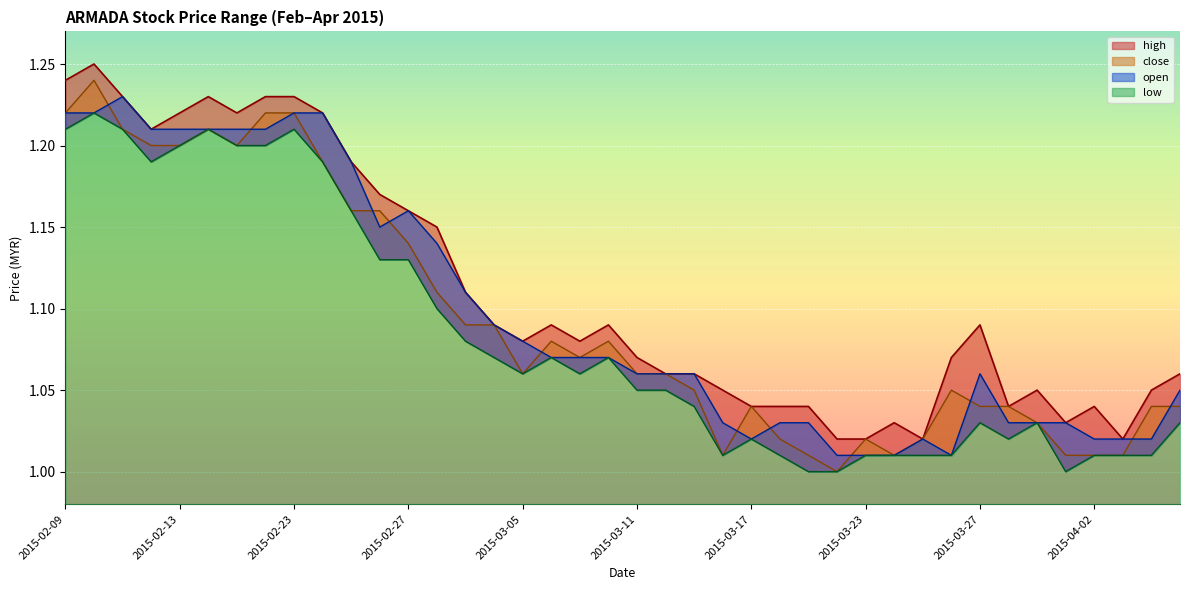

What value does the low series have at 2015-04-03?

1.0